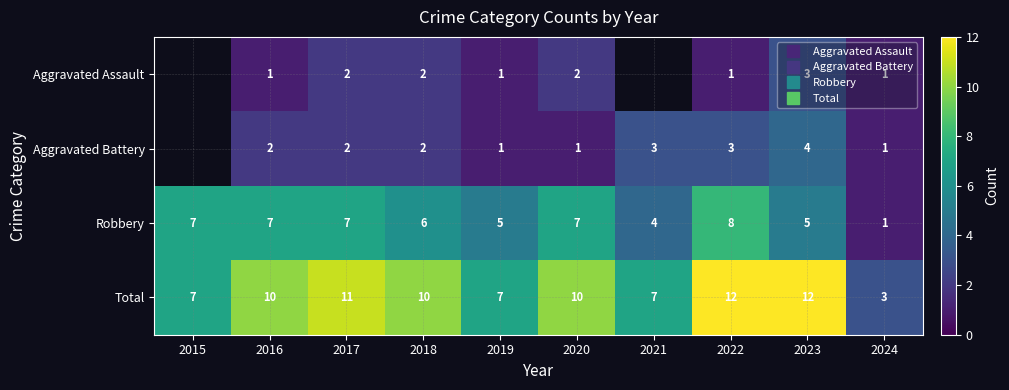

Which label corresponds to the smallest value in the chart?

2016